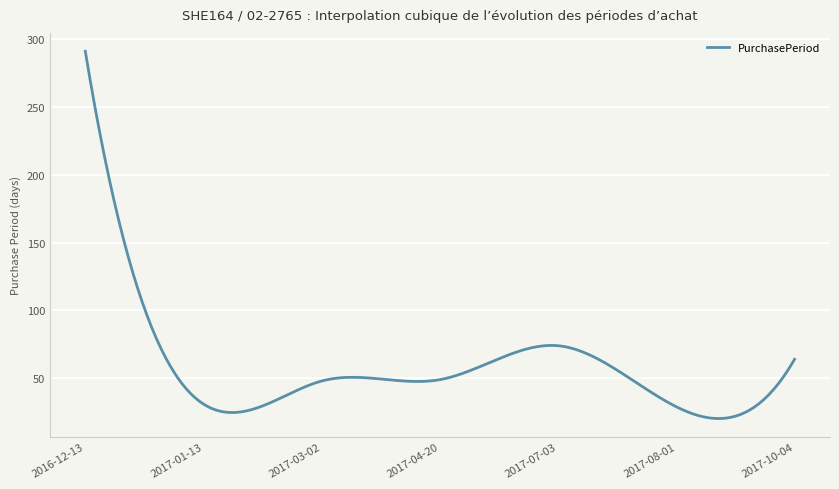

What is the difference between the maximum and minimum values?

270.7